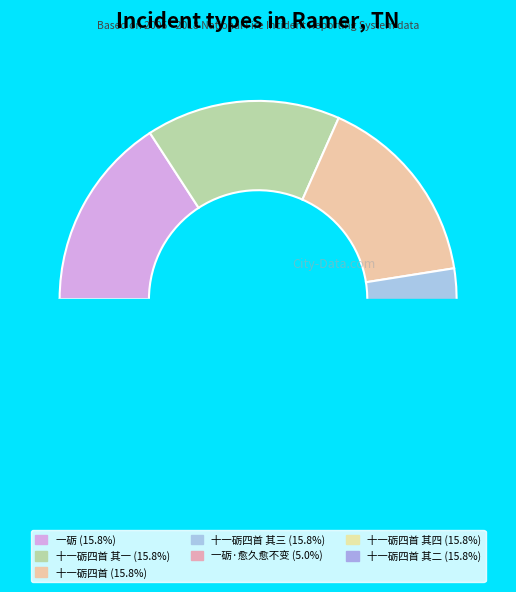

To the nearest percent, what portion does 一砺·愈久愈不变 represent?

5%